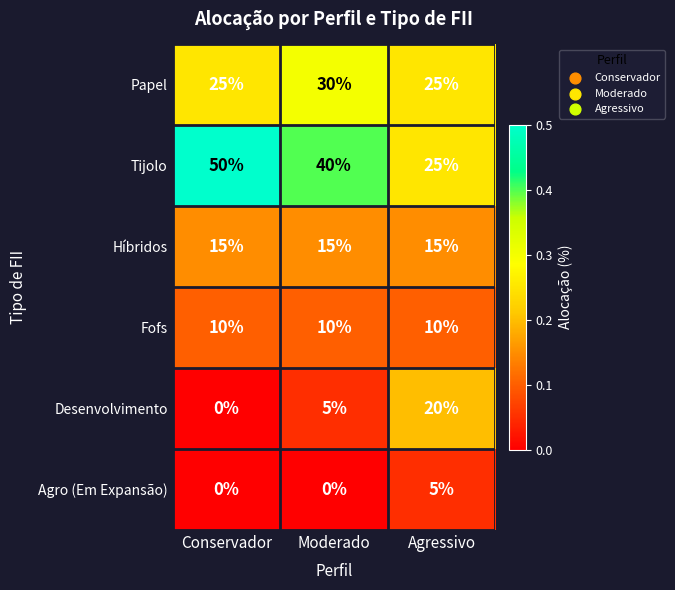

Which series has the largest range (max minus min)?

Tijolo